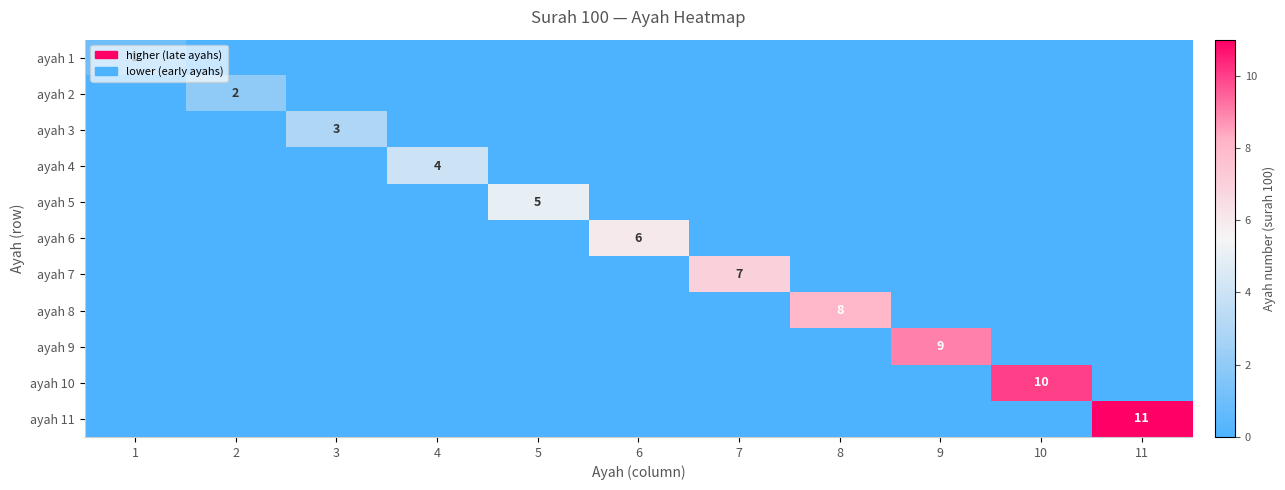

What is the difference between the highest and lowest values at 3?

3